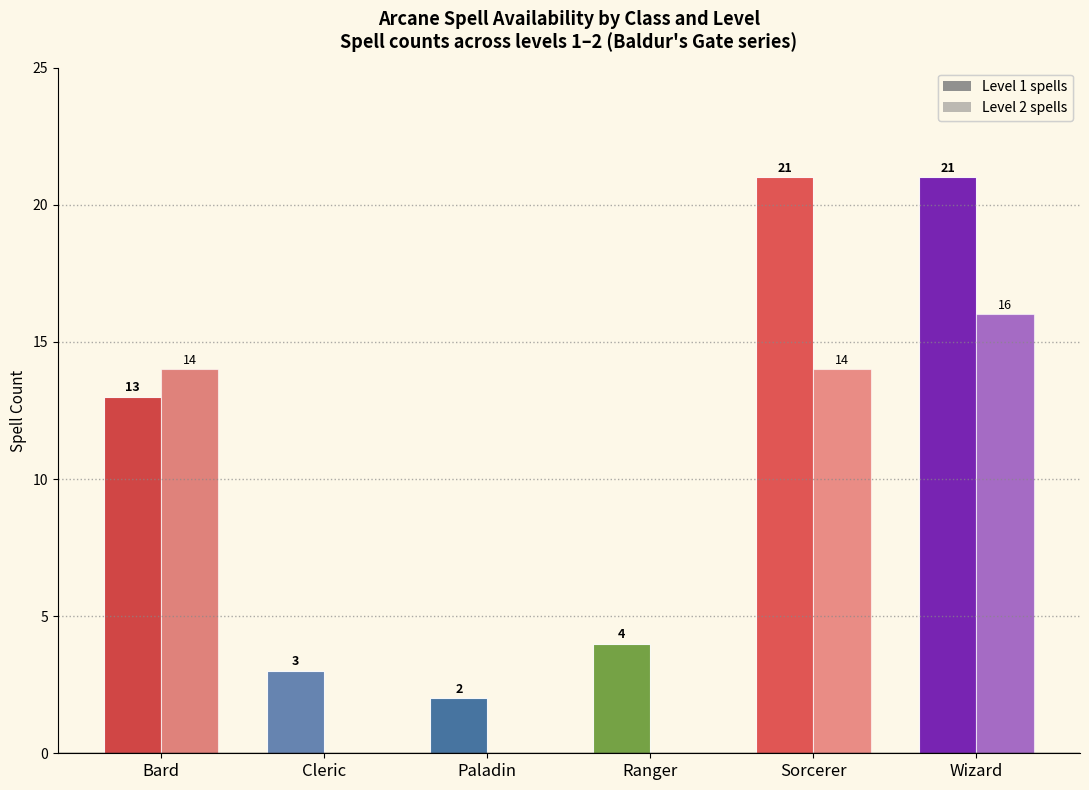

How many distinct data groups are displayed?

2